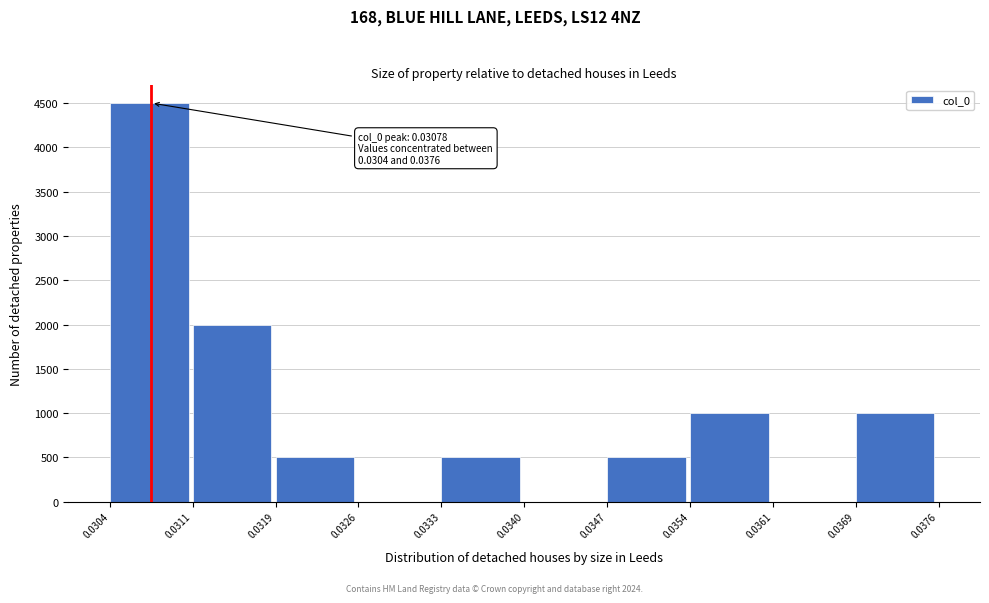

Which range on the x-axis has the tallest bar?

0.0304 to 0.0311